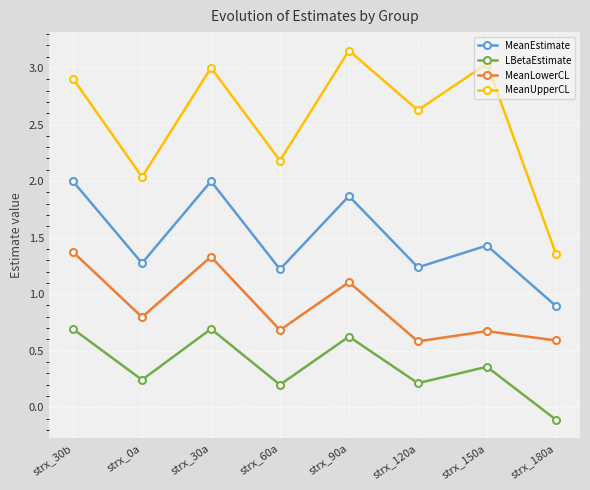

How many negative values does the LBetaEstimate series have?

1